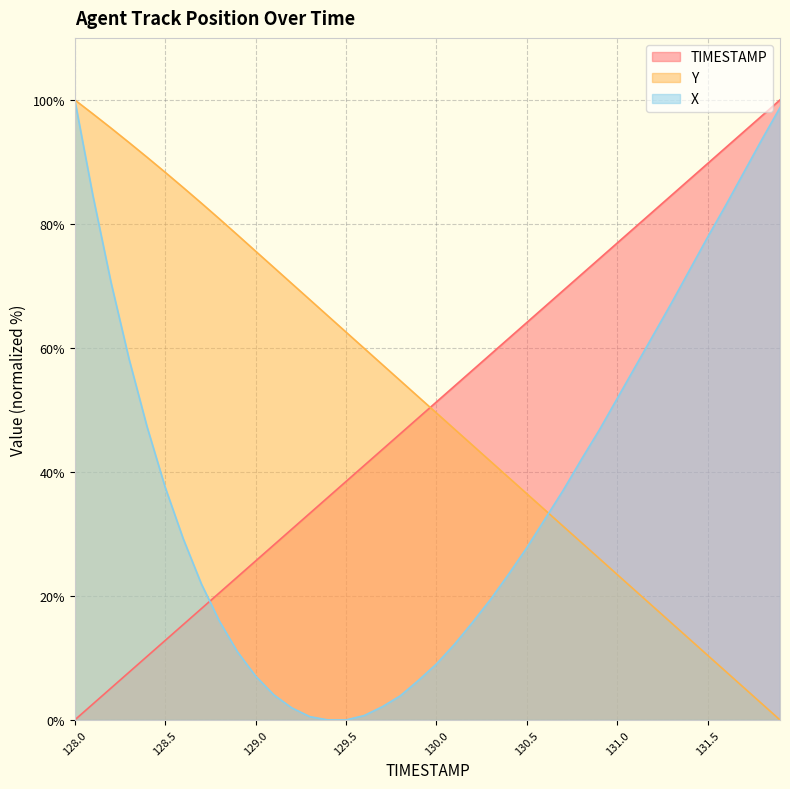

How many values in X are above zero?

38